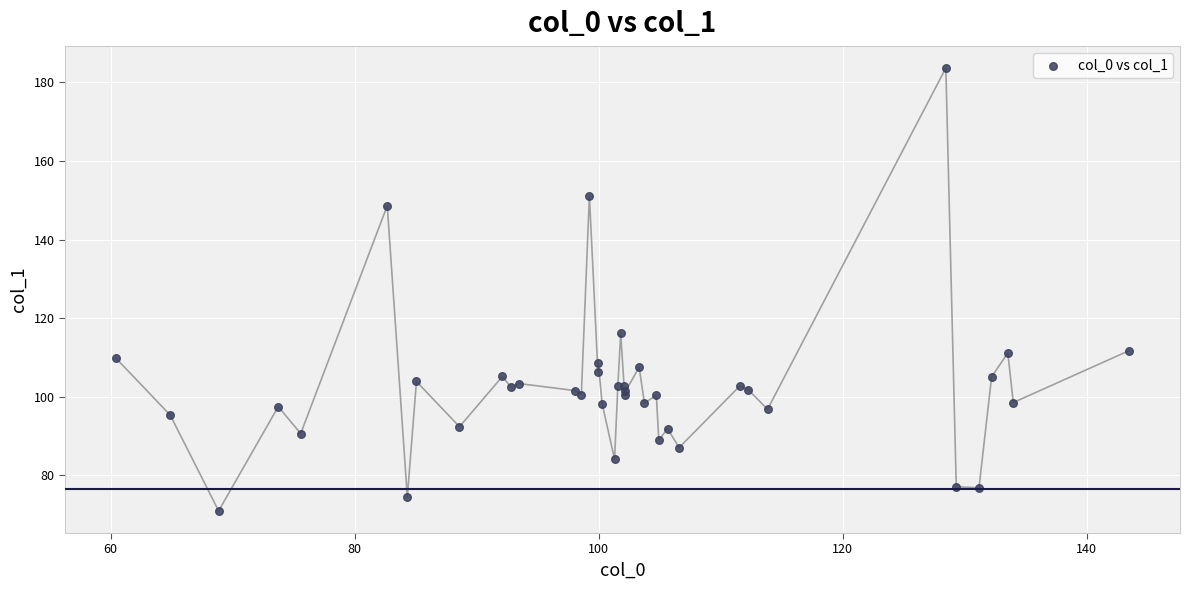

What Y value in the scatter plot is closest to 127?

116.1